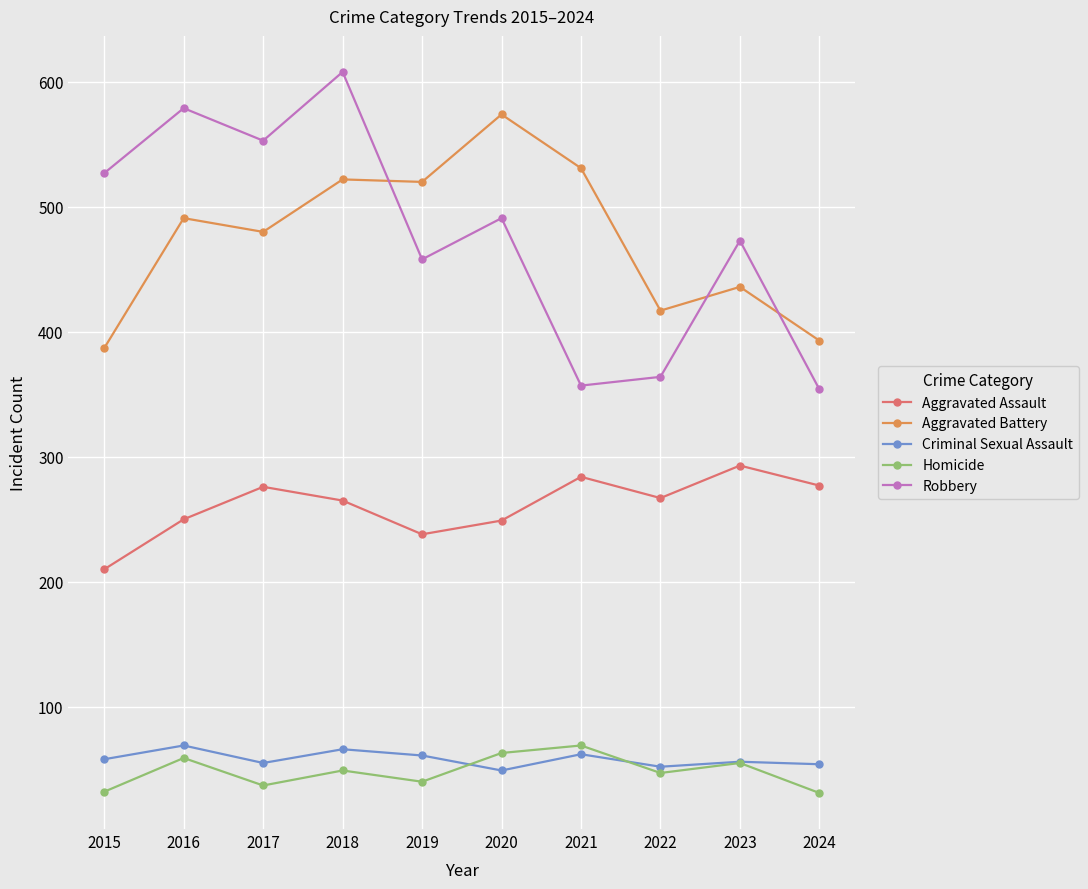

Is it true that Robbery equals 150 at 2019?

False